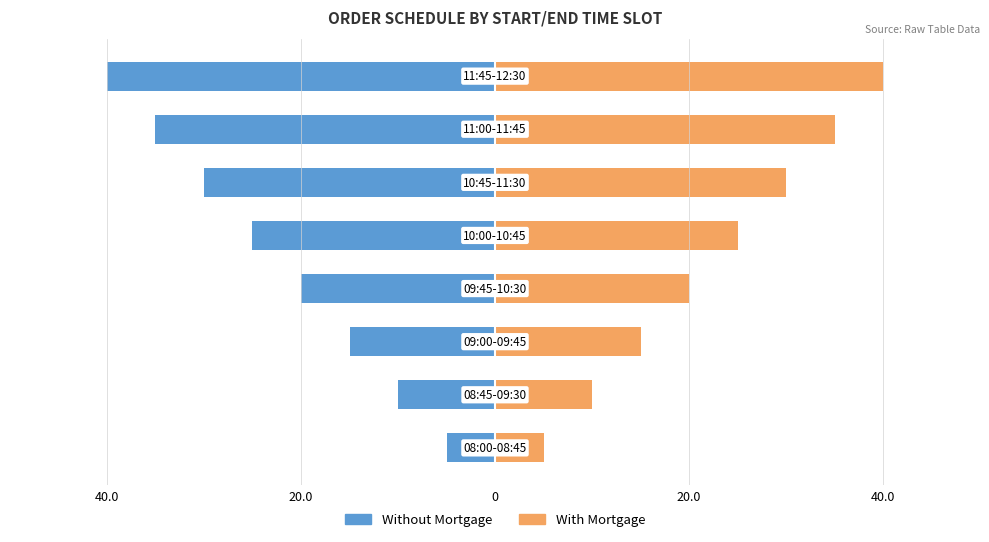

How many data points in With Mortgage are less than 25?

4